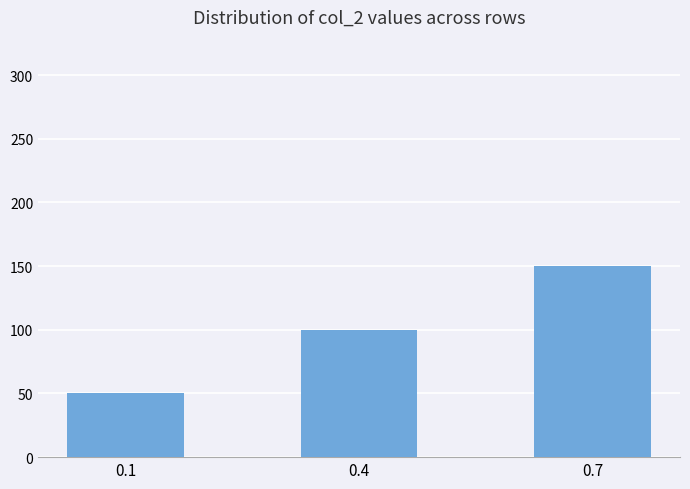

Does the chart contain any negative values?

No